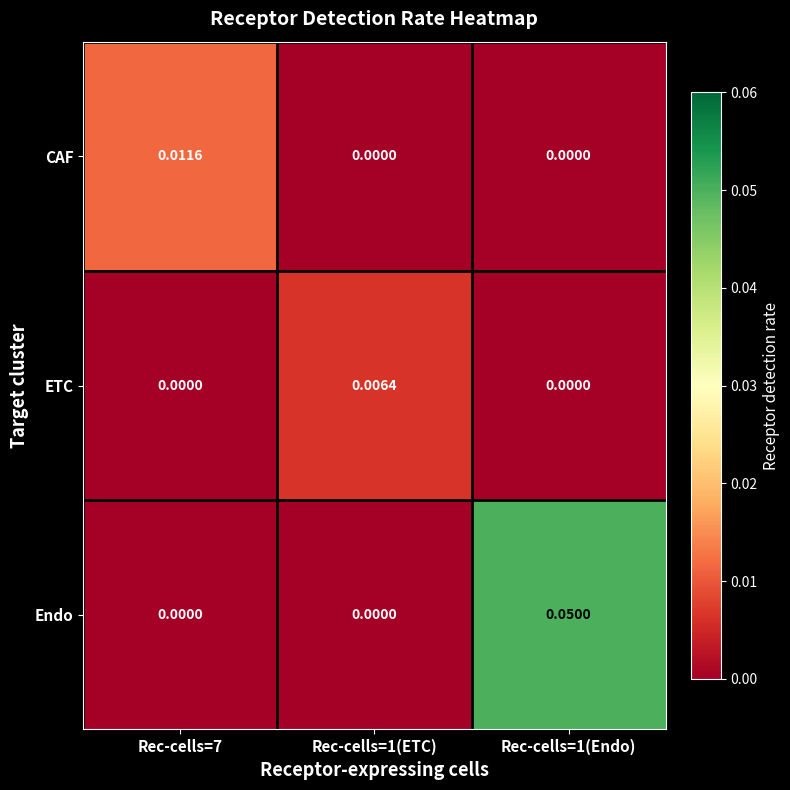

Is the value of CAF at Rec-cells=7 greater than the value of ETC at Rec-cells=1(Endo)?

Yes